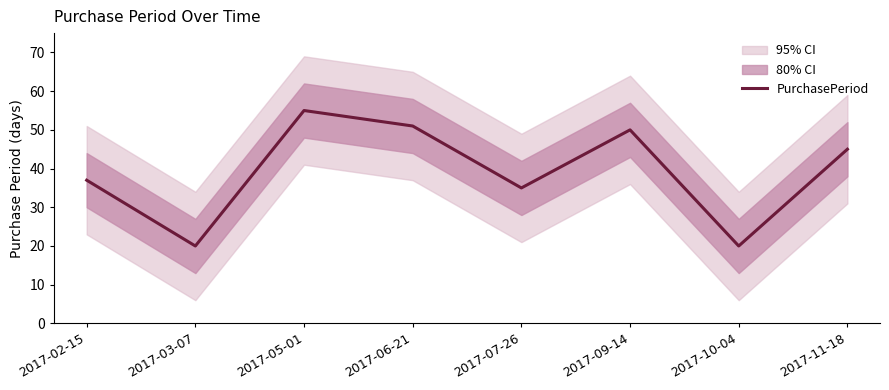

Does the chart display data point markers on the line(s)?

No